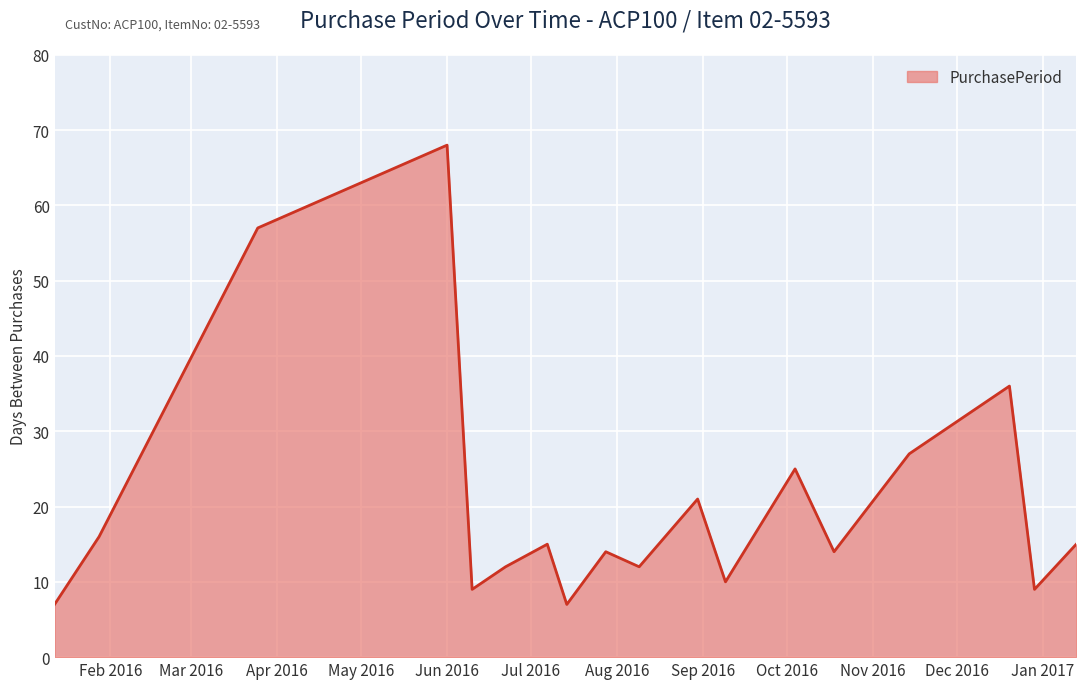

What is the sum of all values?

374